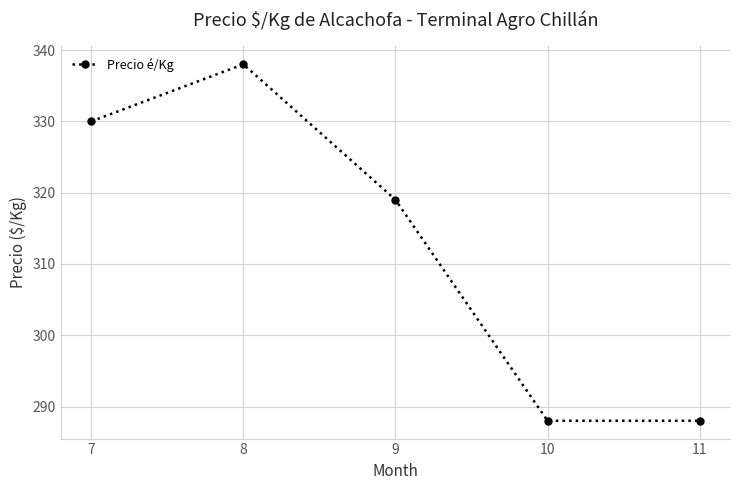

What is the sum of all values?

1563